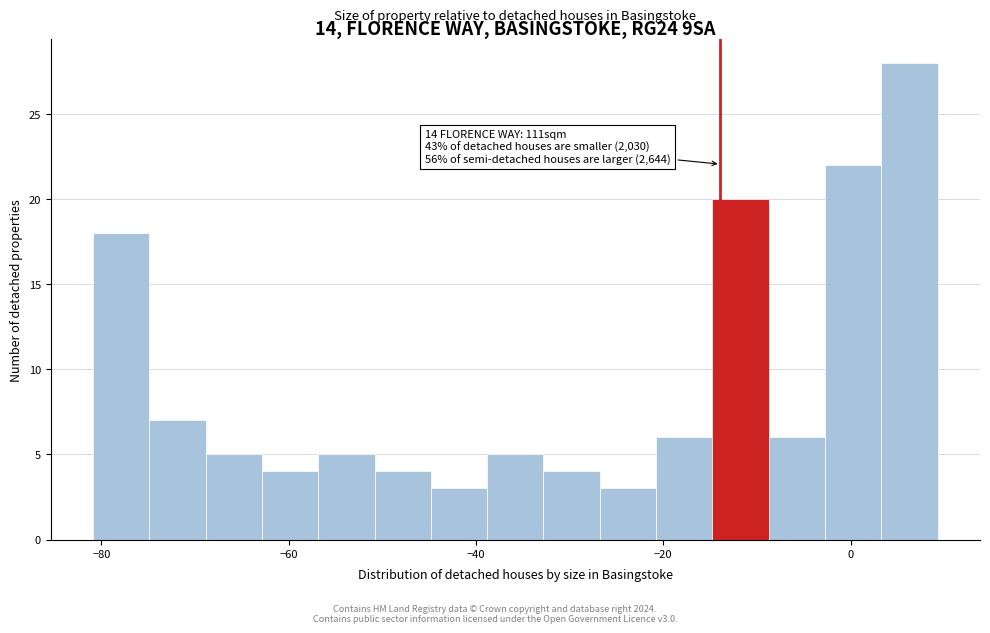

Read against the x-axis, roughly where is the centre of the tallest bar?

6